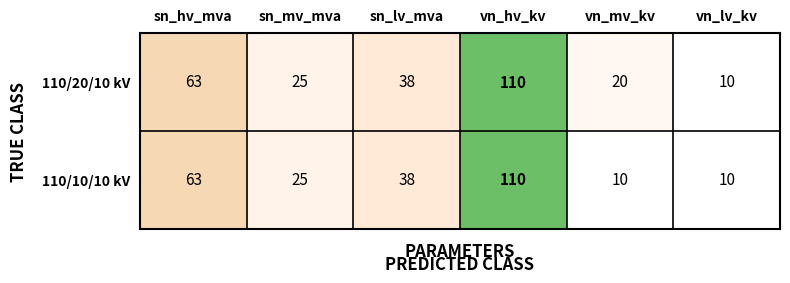

What is the sum of the 110/10/10 kV values at sn_lv_mva and vn_hv_kv?

148